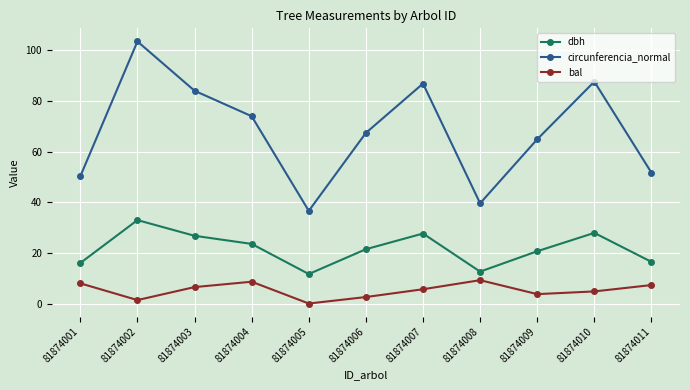

What is the total value across all series at 81874011?

75.4